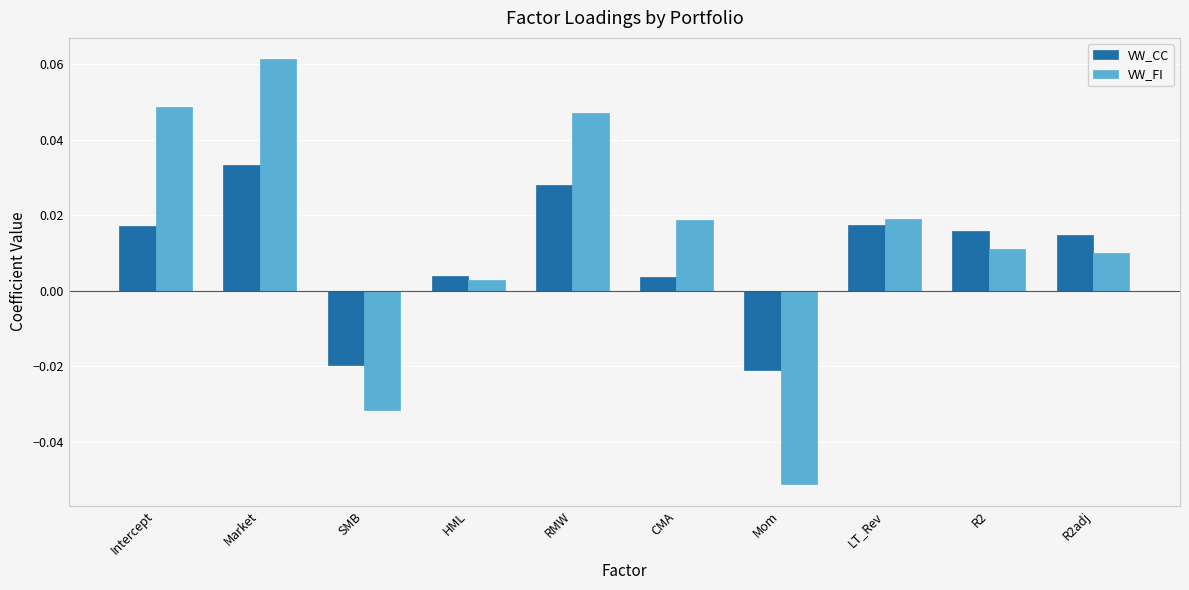

Is the value of VW_CC at HML greater than the value of VW_FI at CMA?

No